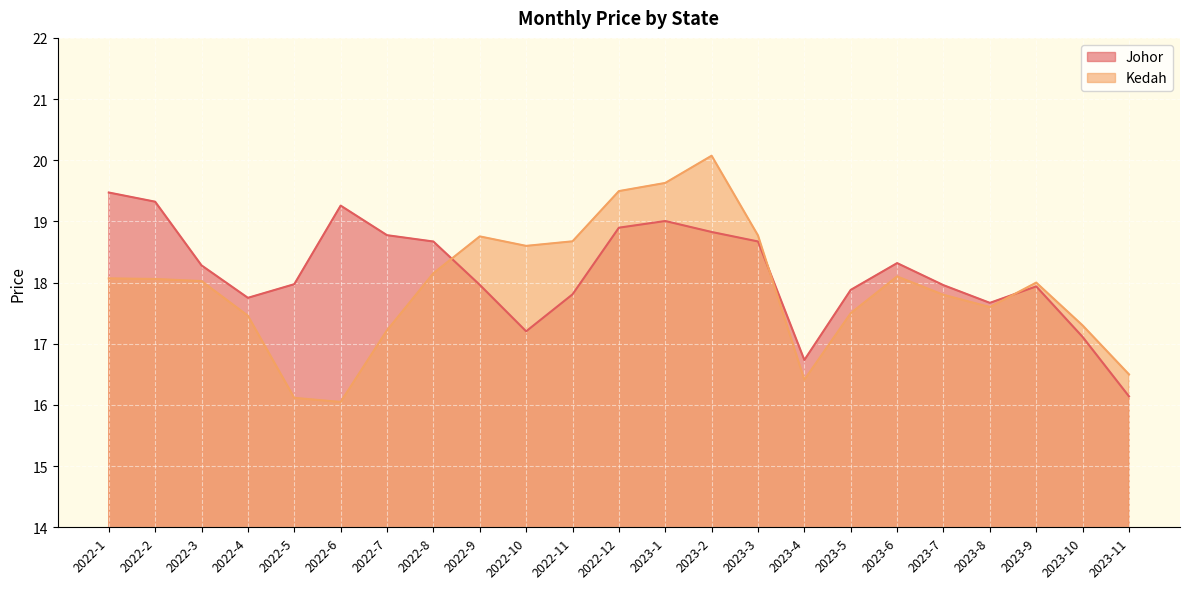

What is the sum of all Kedah values?

412.4